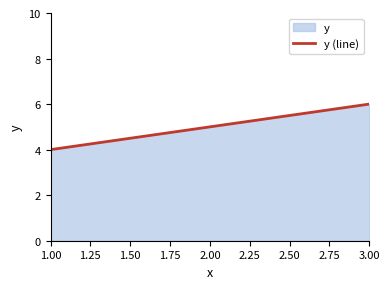

What is the sum of the values at 2.00 and 1.00?

9